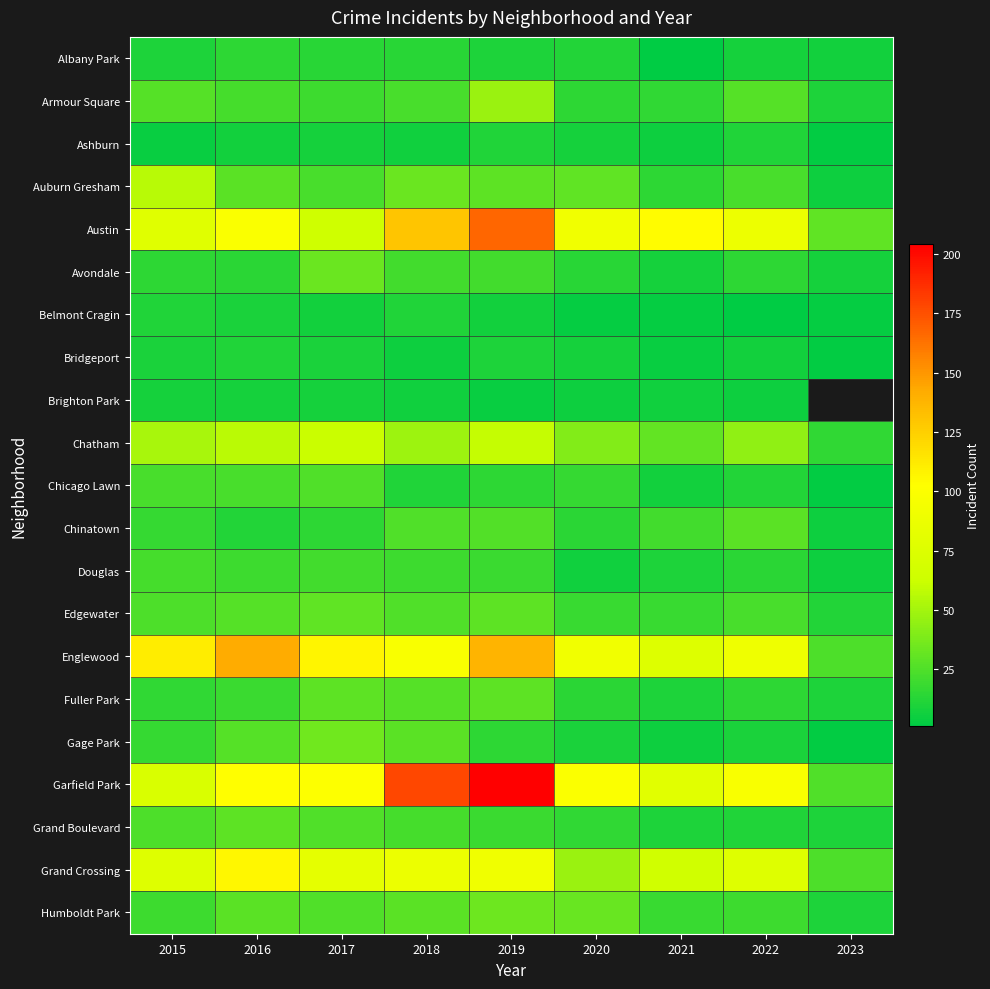

Is the value of Bridgeport at 2022 greater than the value of Belmont Cragin at 2016?

No